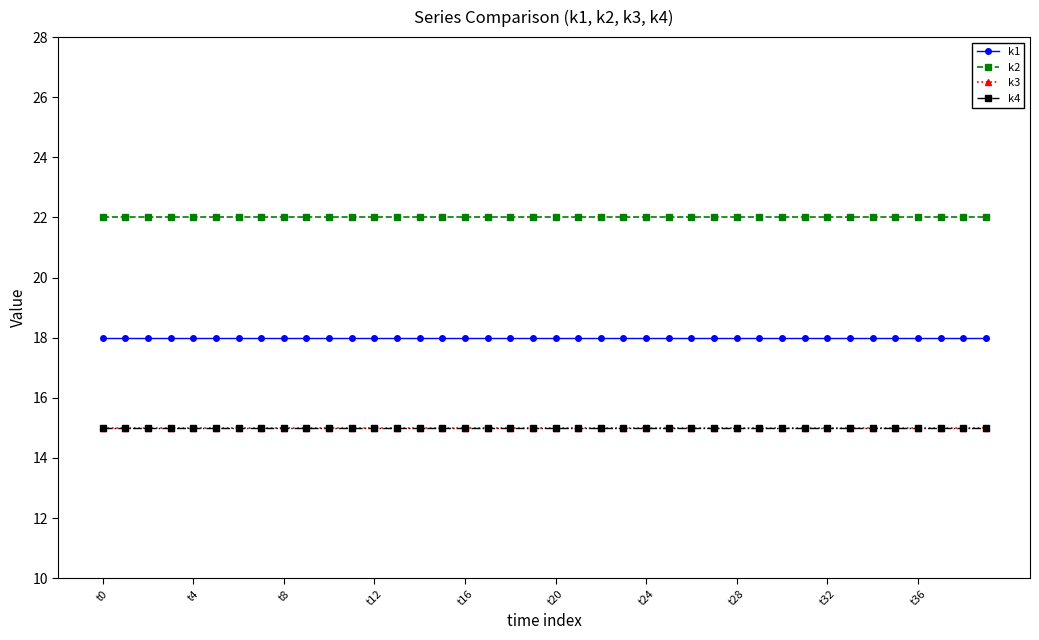

True or false: k4 and k2 intersect in this chart.

False